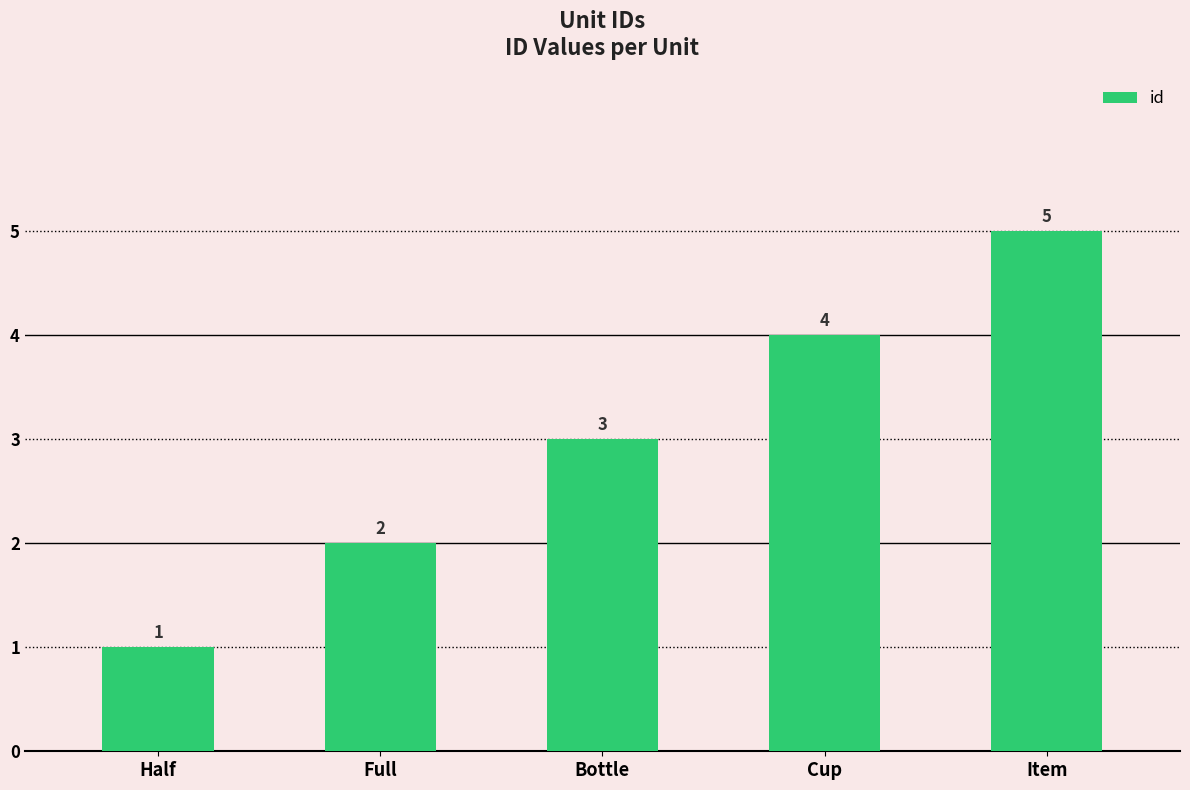

What position from the right is Half?

5